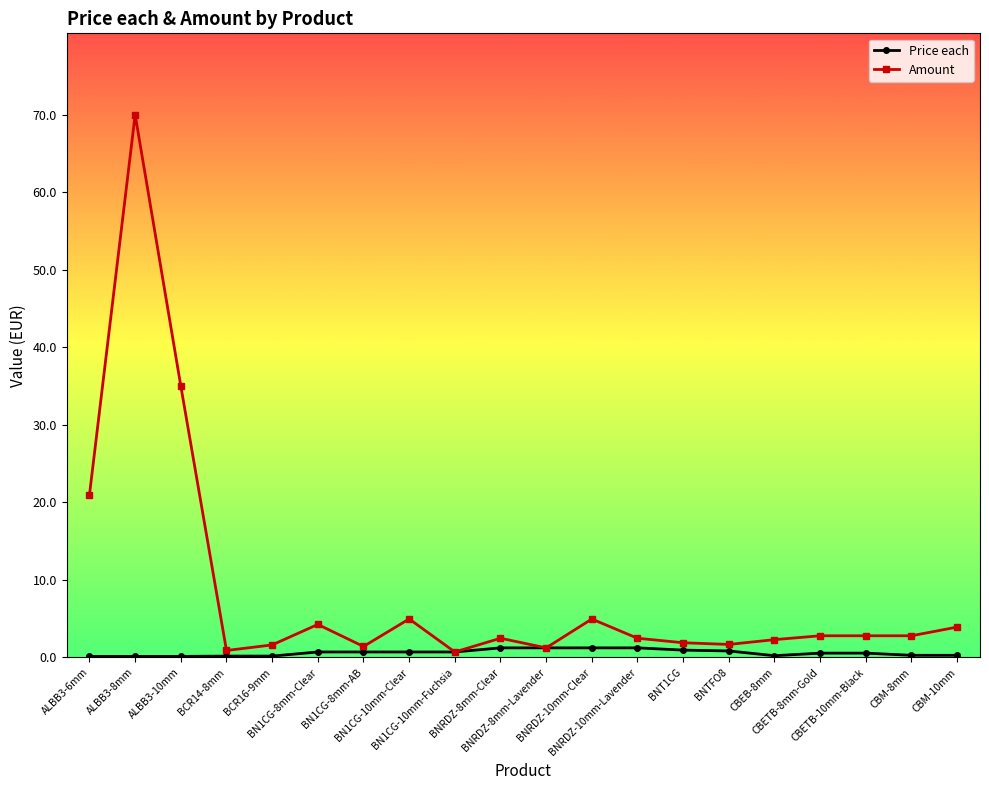

What is the value of the Price each point at the 4th from the left?

0.2